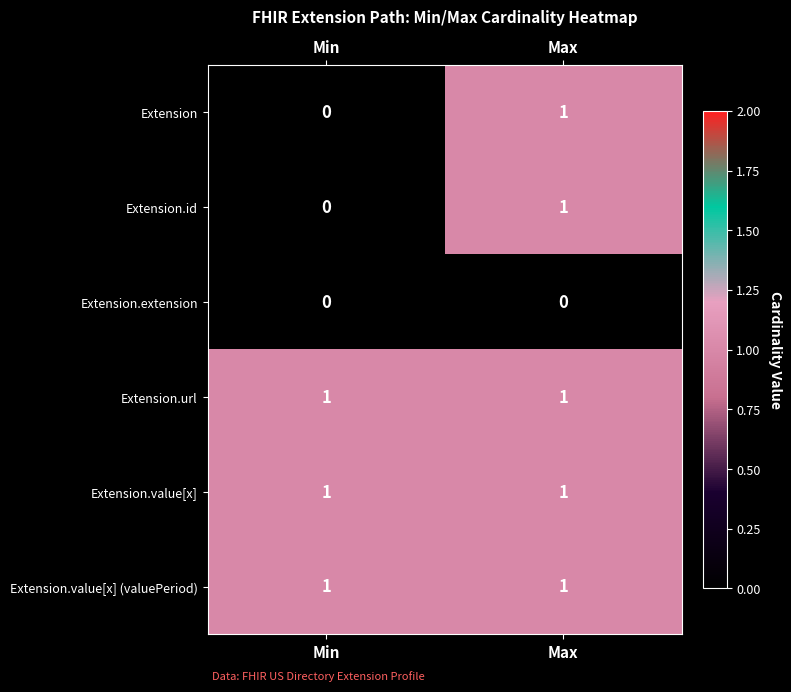

The value of Extension.url at Max is 1. True or false?

True